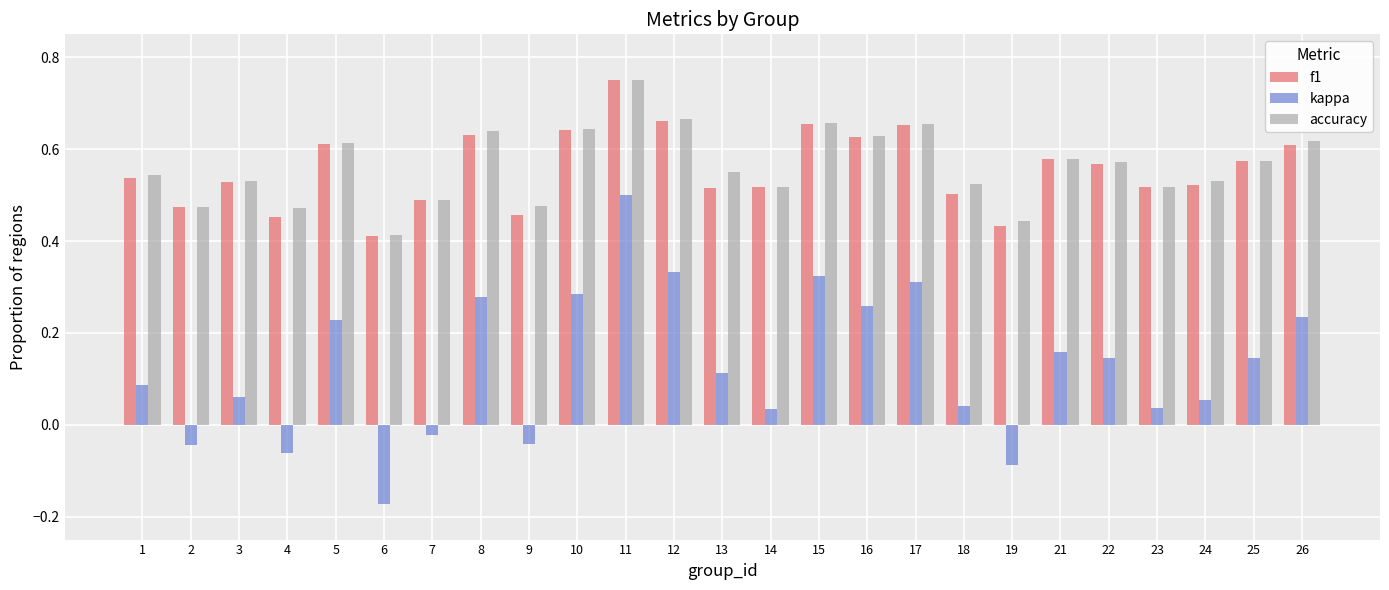

Which label corresponds to the largest value in the chart?

11